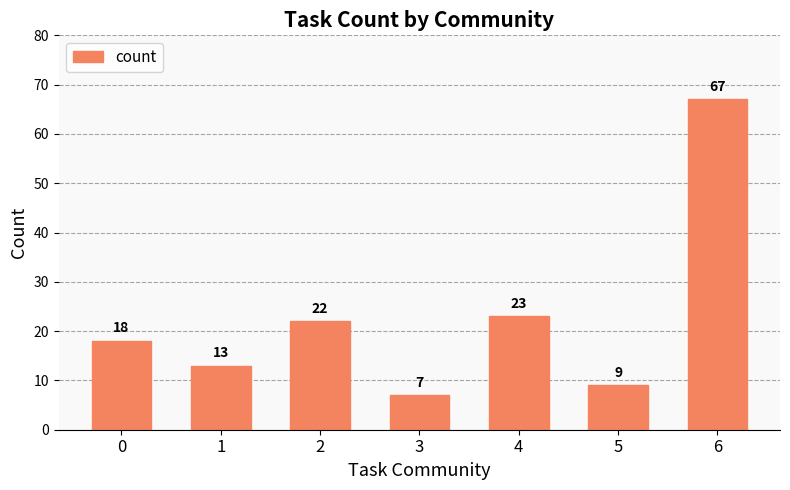

What is the difference between the maximum and second lowest values?

58